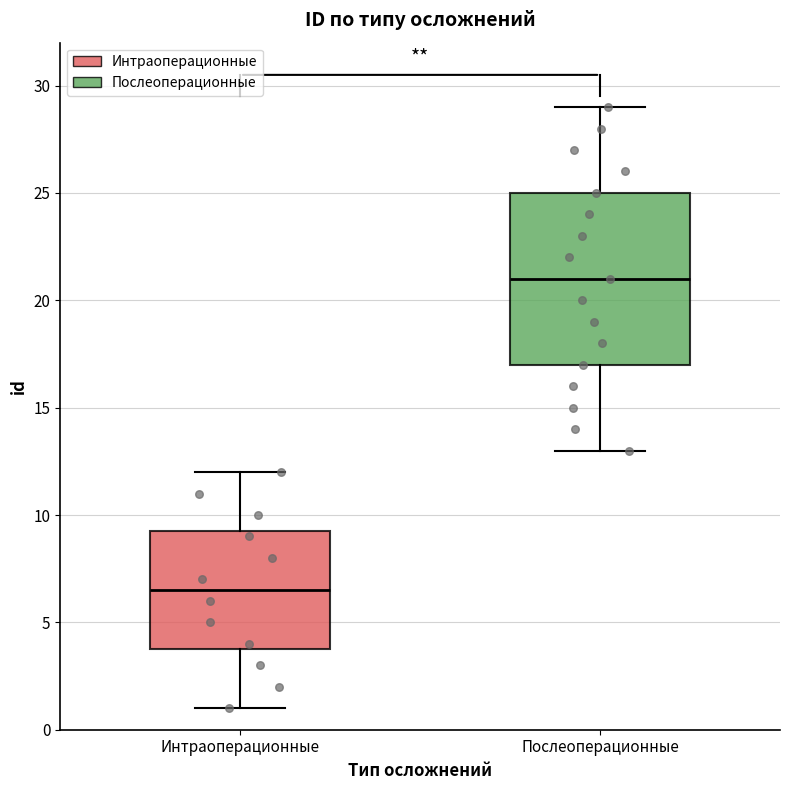

Reading left to right, transcribe this box plot: for each box, give where its median line is, the range the box spans, and where its two whiskers end, as read against the y-axis. The values are not printed on the chart, so give them approximately, as read against the axis.

Интраоперационные: median 6.5, box 4.0 to 9.5, whiskers 1.0 to 12.0
Послеоперационные: median 21.0, box 17.0 to 25.0, whiskers 13.0 to 29.0